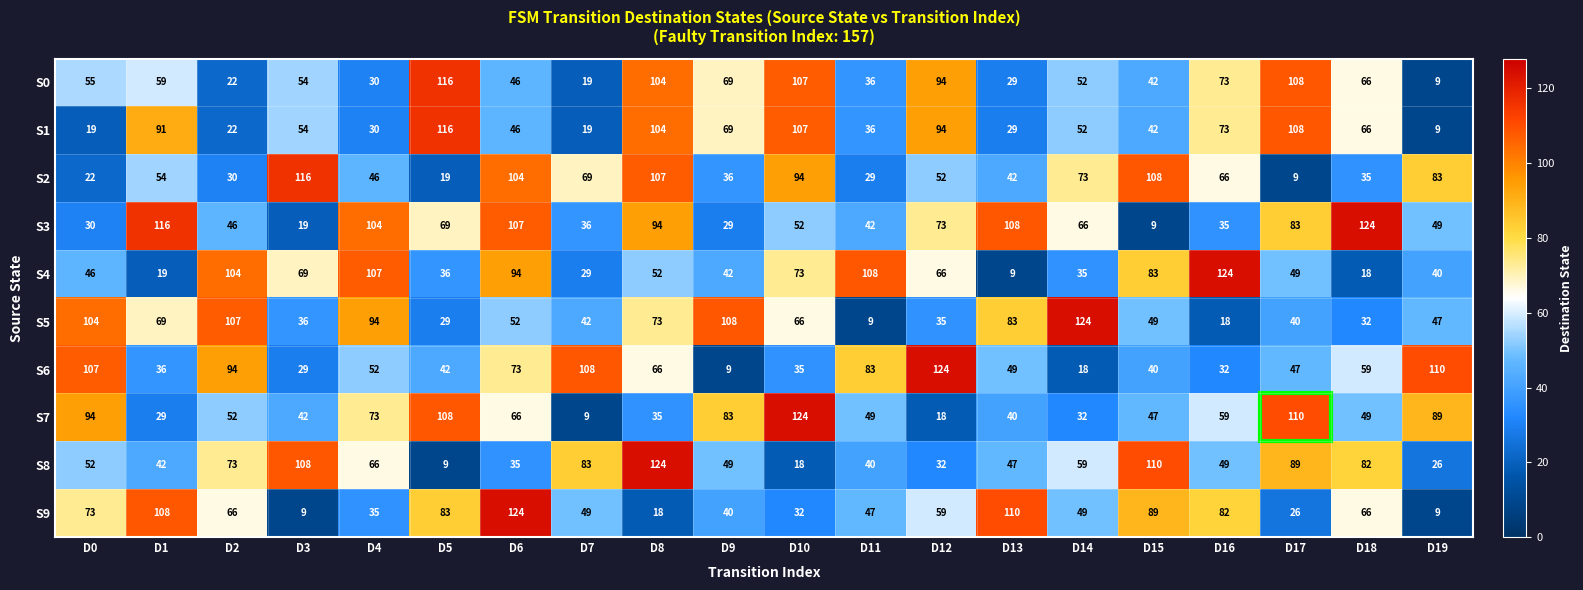

How many series are shown in this chart?

10